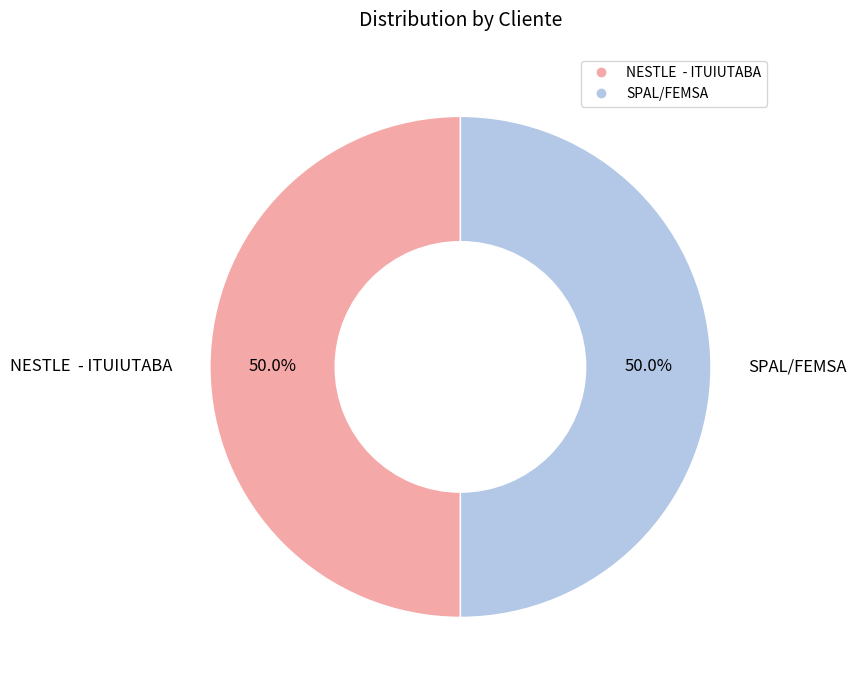

Combined, do SPAL/FEMSA and NESTLE - ITUIUTABA account for over 50%?

Yes